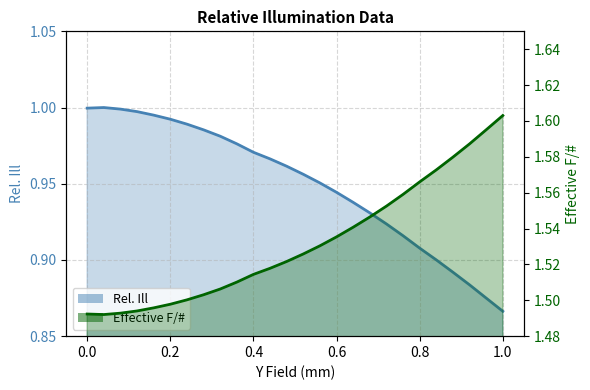

Is it true that Rel. Ill equals 0.9 at 0.88?

True